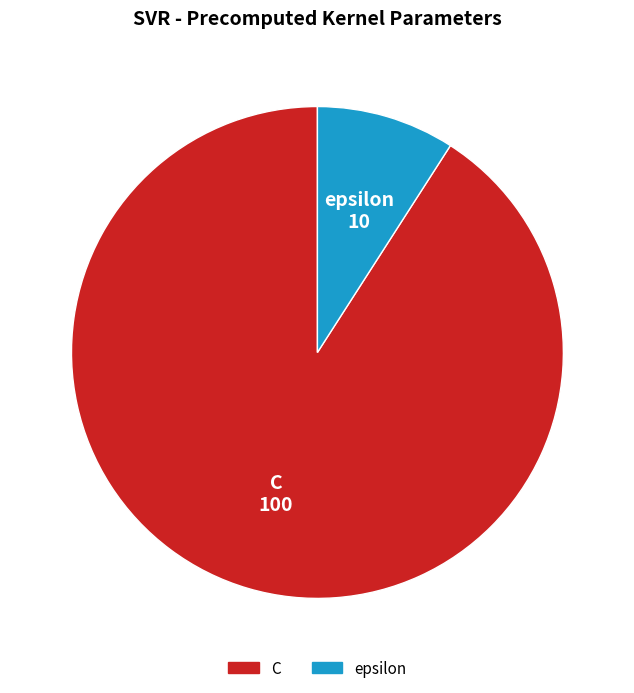

Rank the categories by value from highest to lowest.

C, epsilon